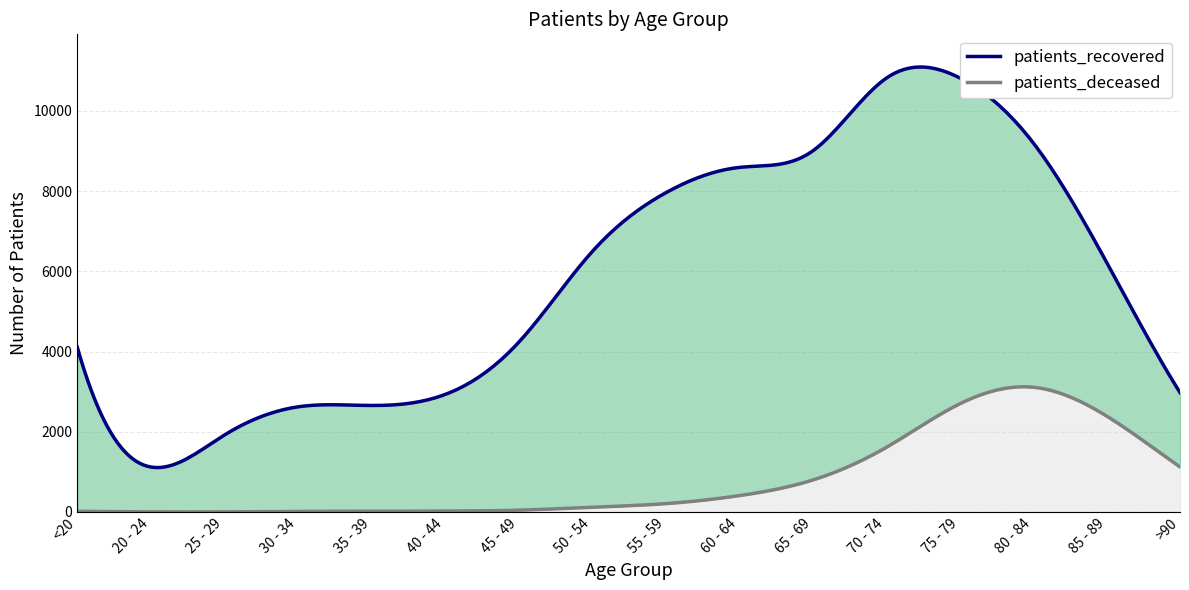

How many data points does each series have?

16